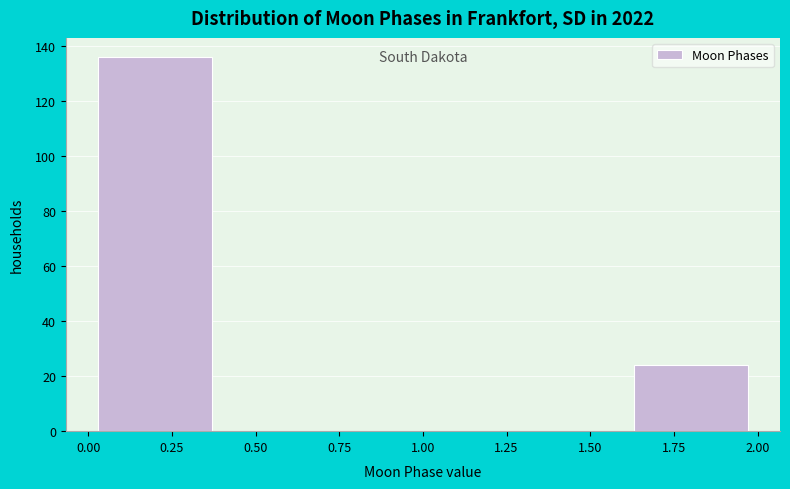

Reading left to right, list every bar in this chart as the range it spans on the x-axis followed by its height. The values are not printed on the chart, so give them approximately, as read against the axis.

0.0 to 0.4: 136
0.4 to 0.8: 0
0.8 to 1.2: 0
1.2 to 1.6: 0
1.6 to 2.0: 24